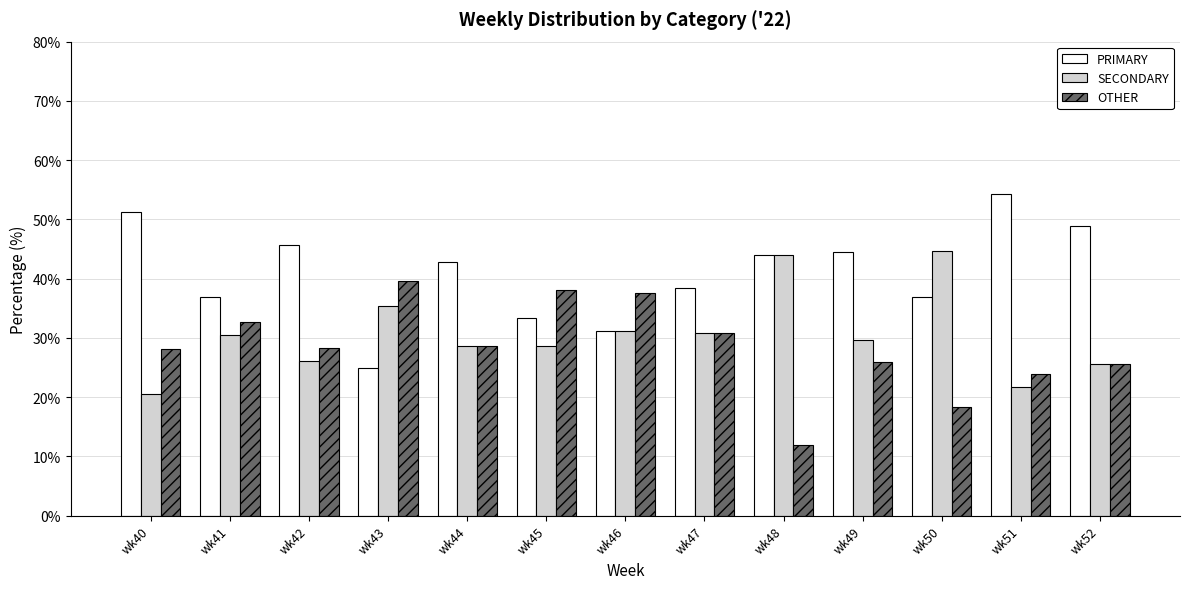

List the series in order of their peak value, highest first.

PRIMARY, SECONDARY, OTHER